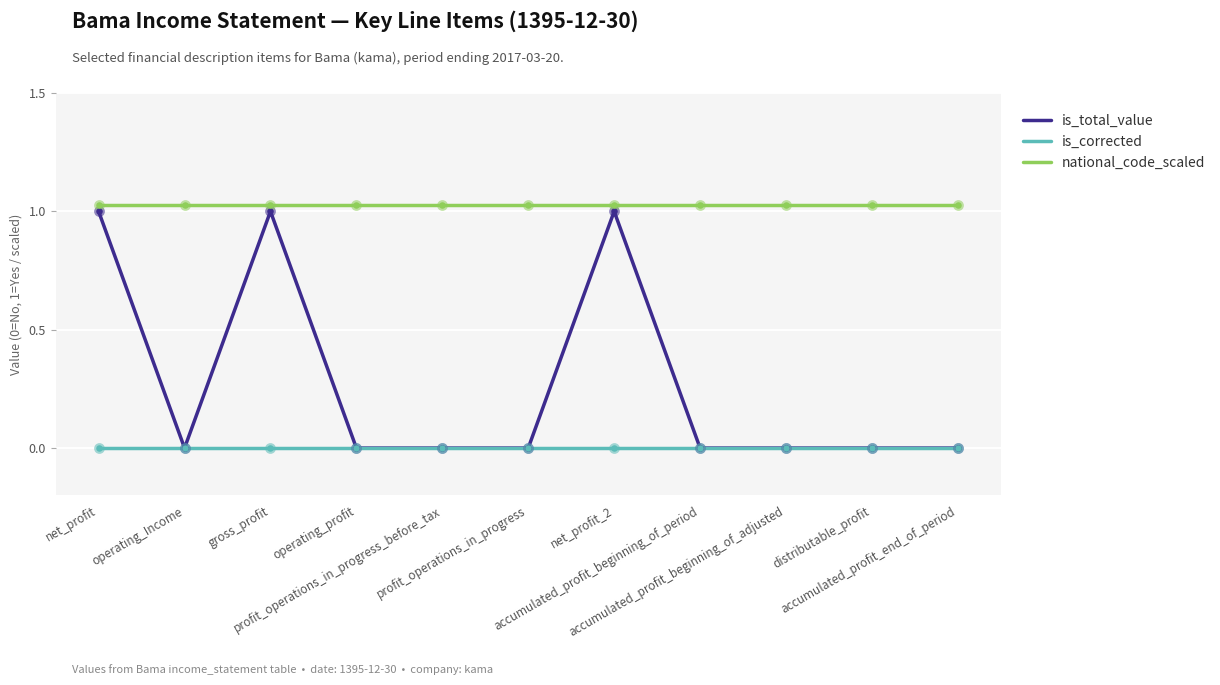

Is the value of is_total_value at net_profit greater than the value of is_corrected at operating_profit?

Yes